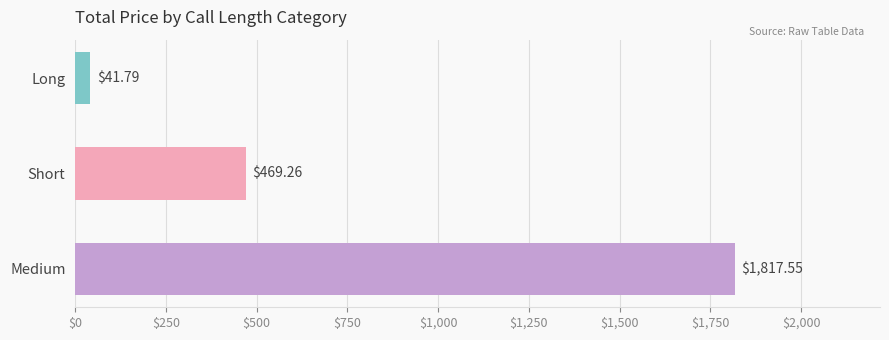

Which label corresponds to the largest value in the chart?

Medium